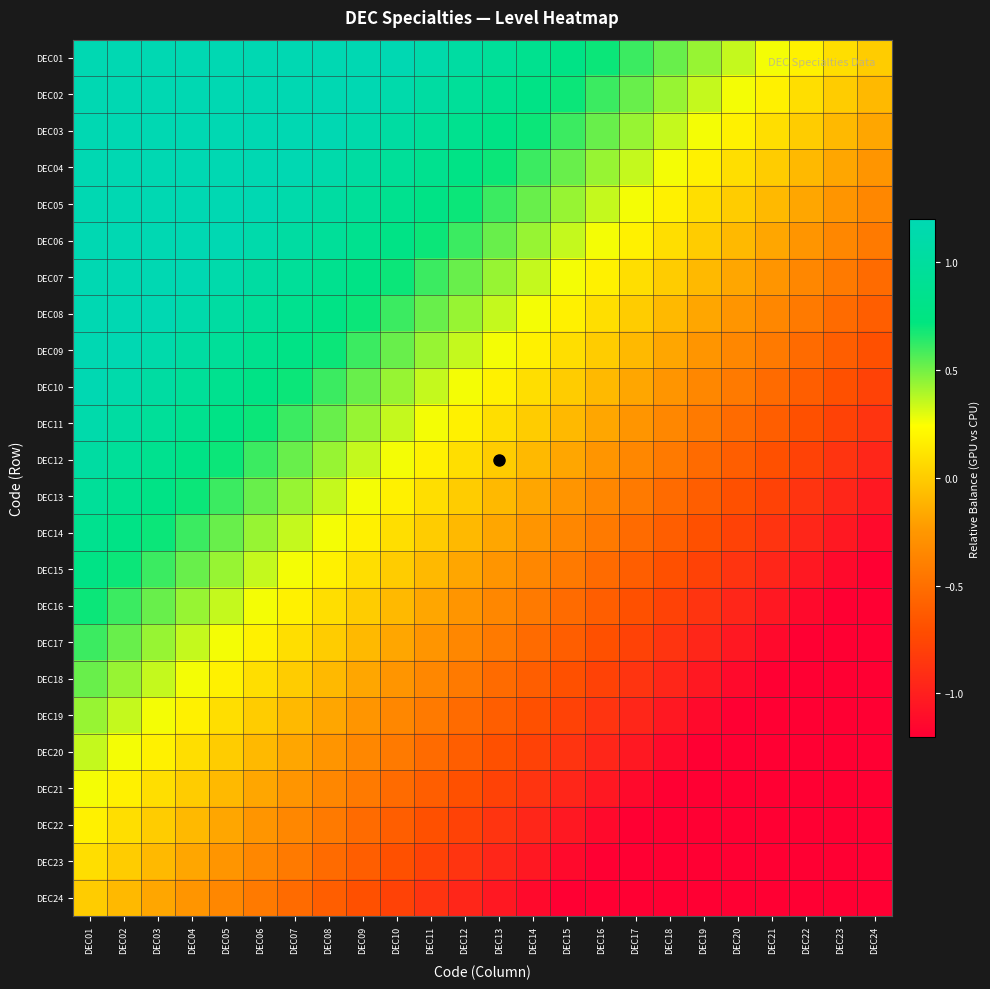

At which category is the sum across all series the highest?

DEC01